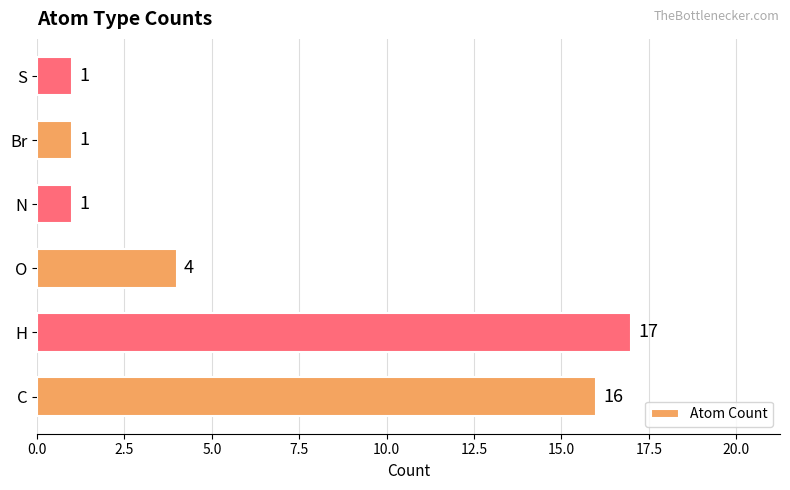

At which label is the value closest to 9?

O